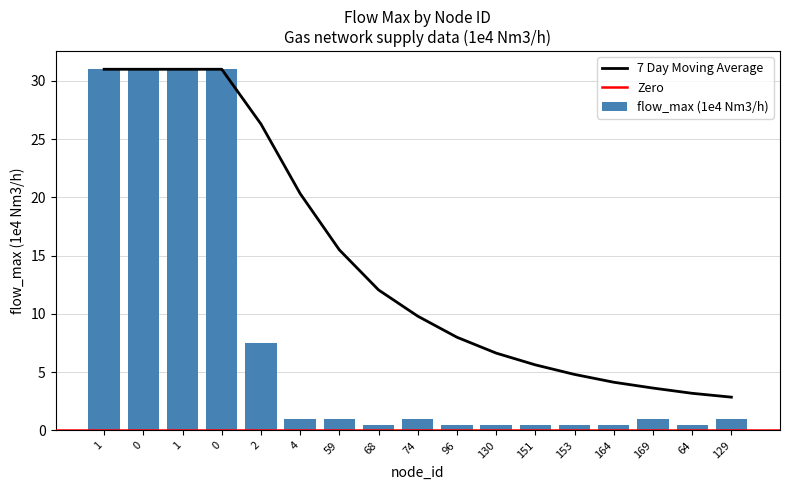

What is the sum of all 7 Day Moving Average values?

246.9